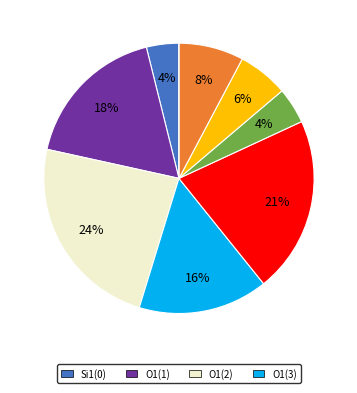

Is there any slice that represents more than half of the pie?

No